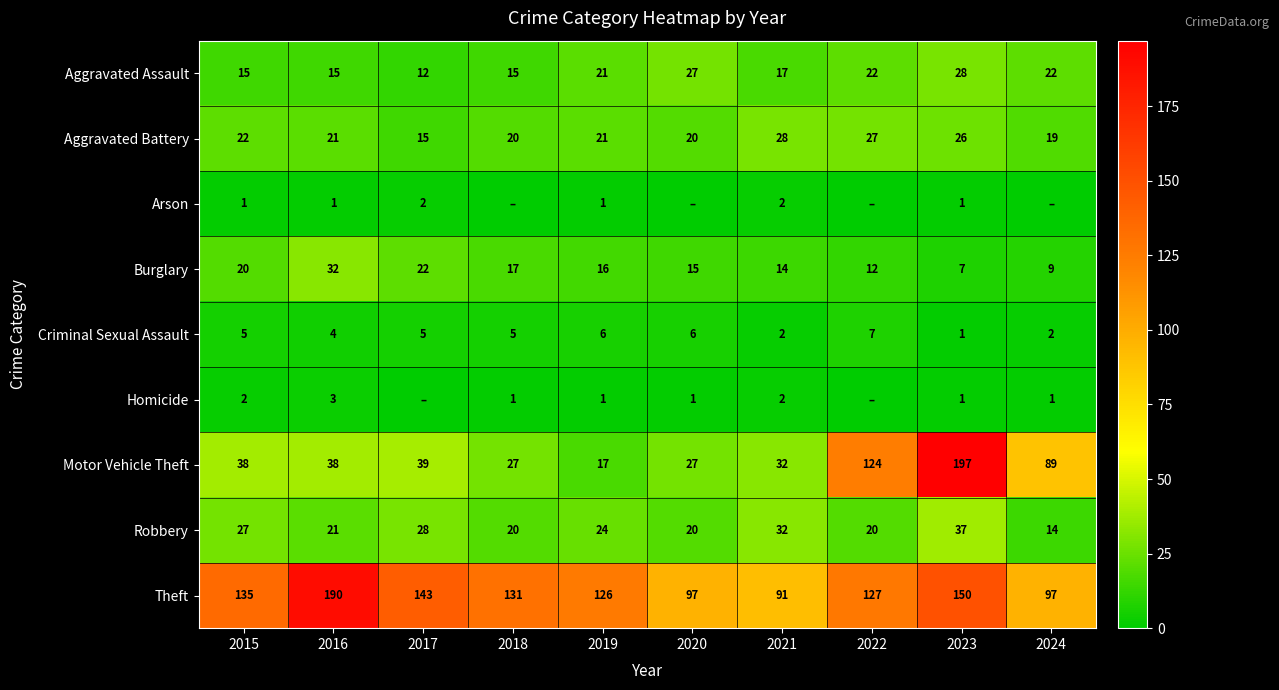

The Homicide series shows 1 at 2018. True or false?

True